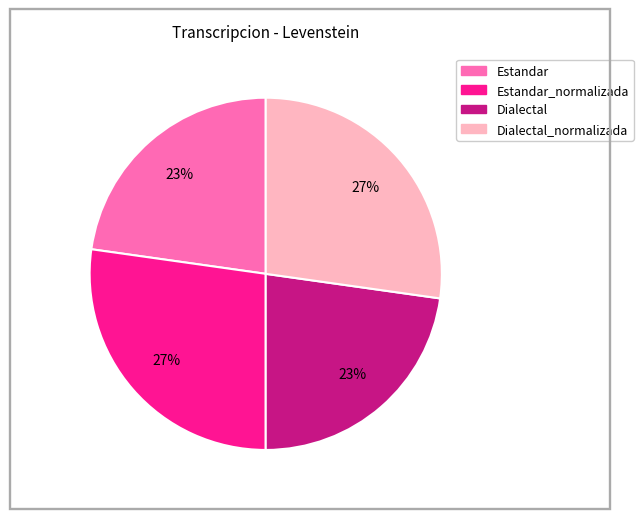

Is there a majority slice in this chart?

No